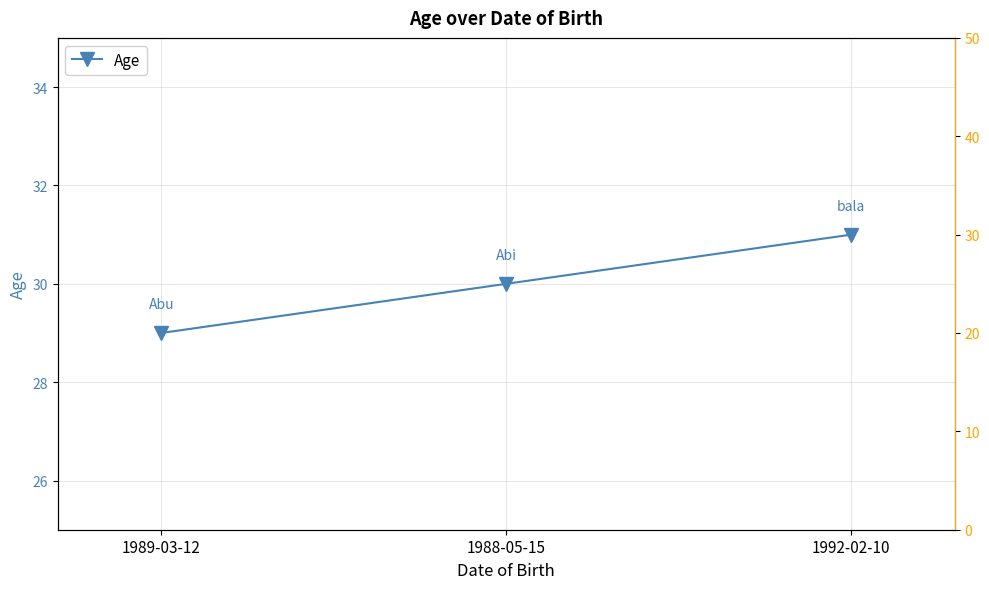

True or false: the data shows 30 at 1988-05-15.

True